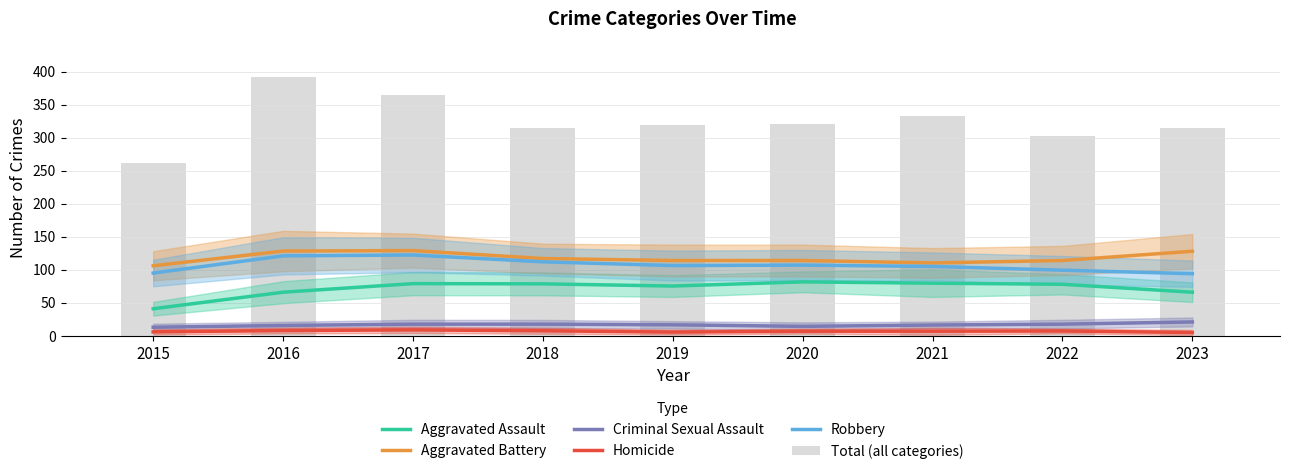

What is the difference between the maximum and minimum values in the Aggravated Battery series?

23.0